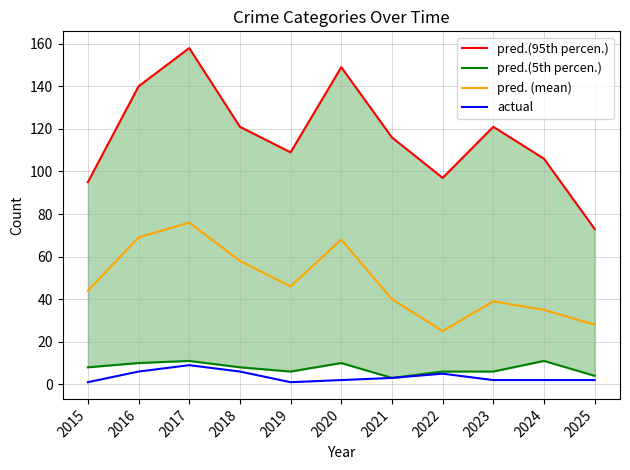

Which has a higher value, 2018 or 2023?

2018